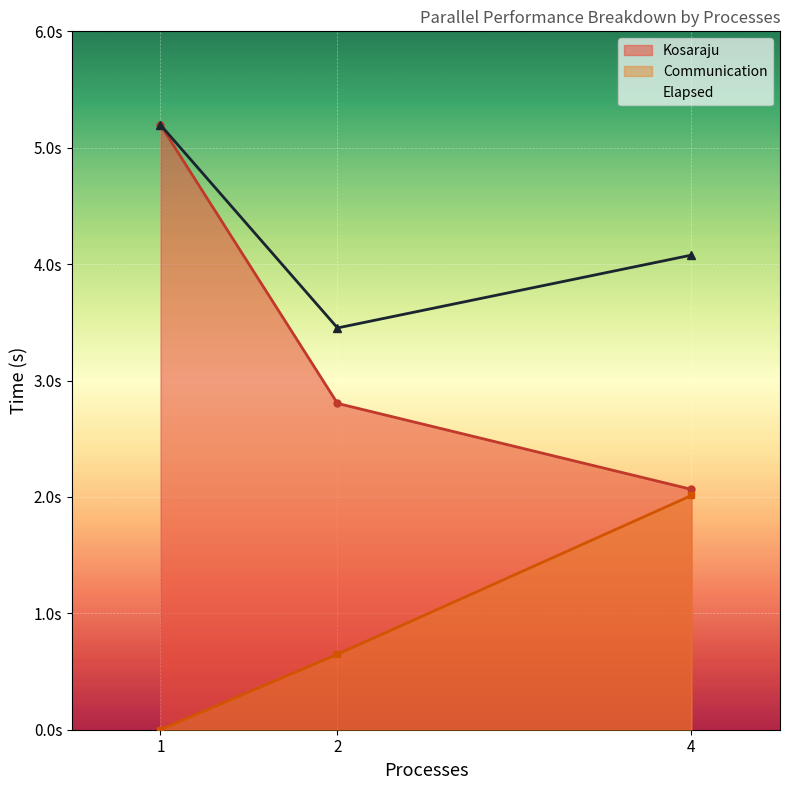

At which label does Communication reach its peak?

4